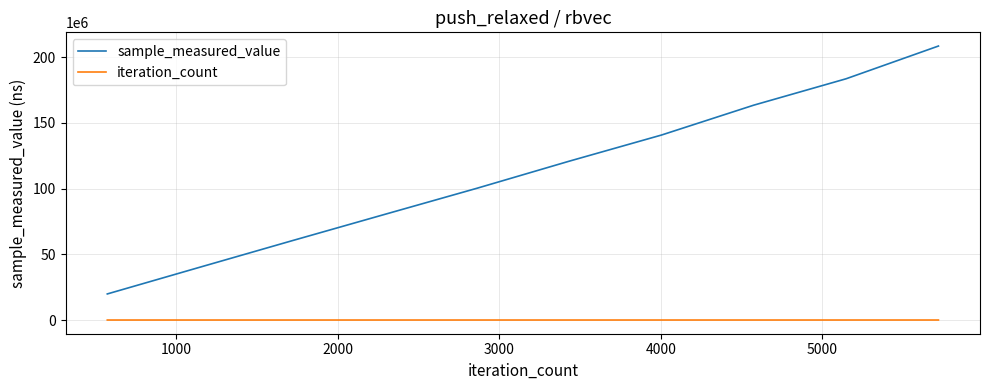

True or false: sample_measured_value has more than 0 interior local peaks.

False